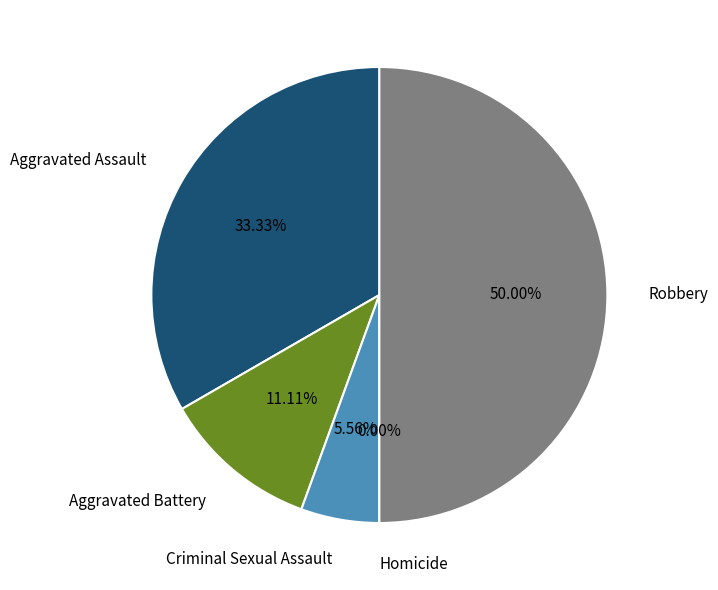

Count the number of slices in the pie.

5